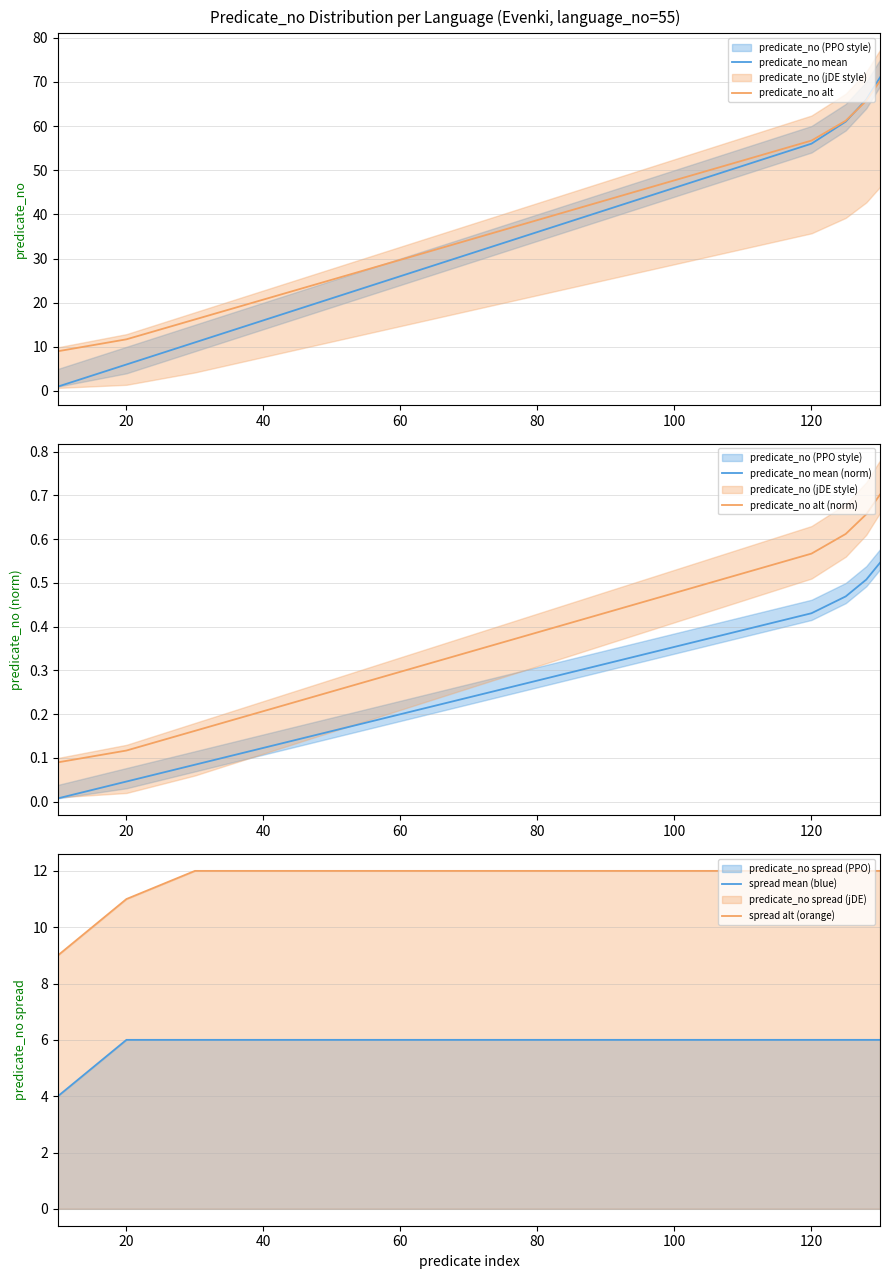

Is it true that predicate_no mean (norm) equals 0.1 at 120?

False